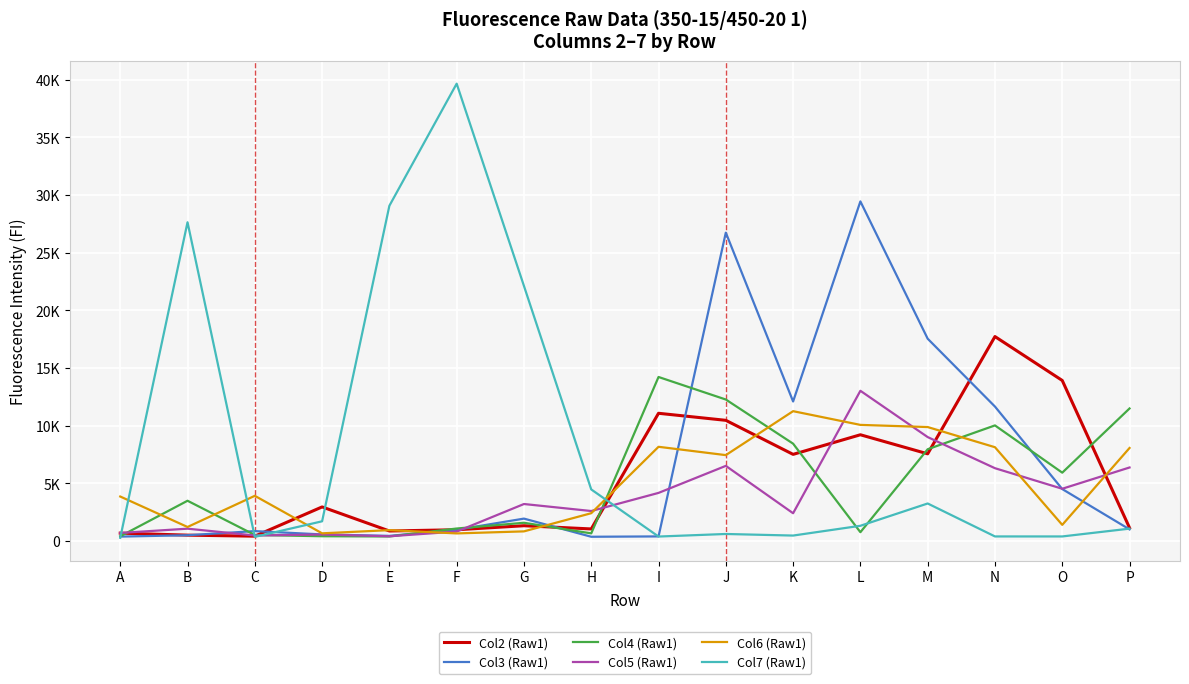

True or false: Col6 (Raw1) and Col3 (Raw1) intersect in this chart.

True